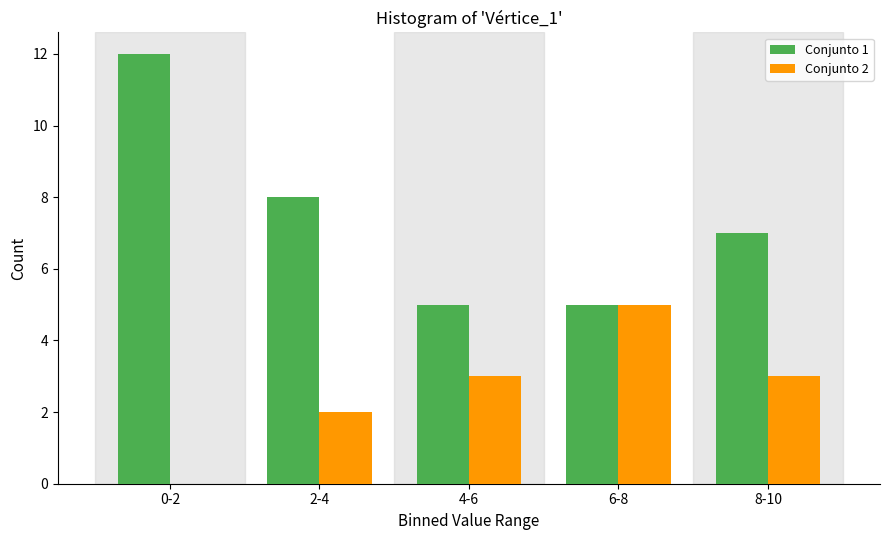

Reading left to right, transcribe all the data shown in this chart.

Conjunto 1: 0-2=12	2-4=8	4-6=5	6-8=5	8-10=7
Conjunto 2: 0-2=0	2-4=2	4-6=3	6-8=5	8-10=3